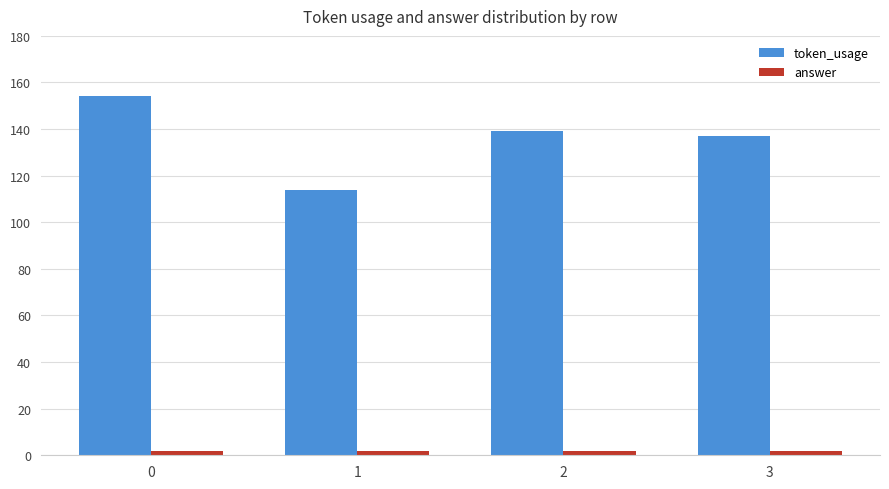

What are all the series names shown in the legend?

token_usage, answer